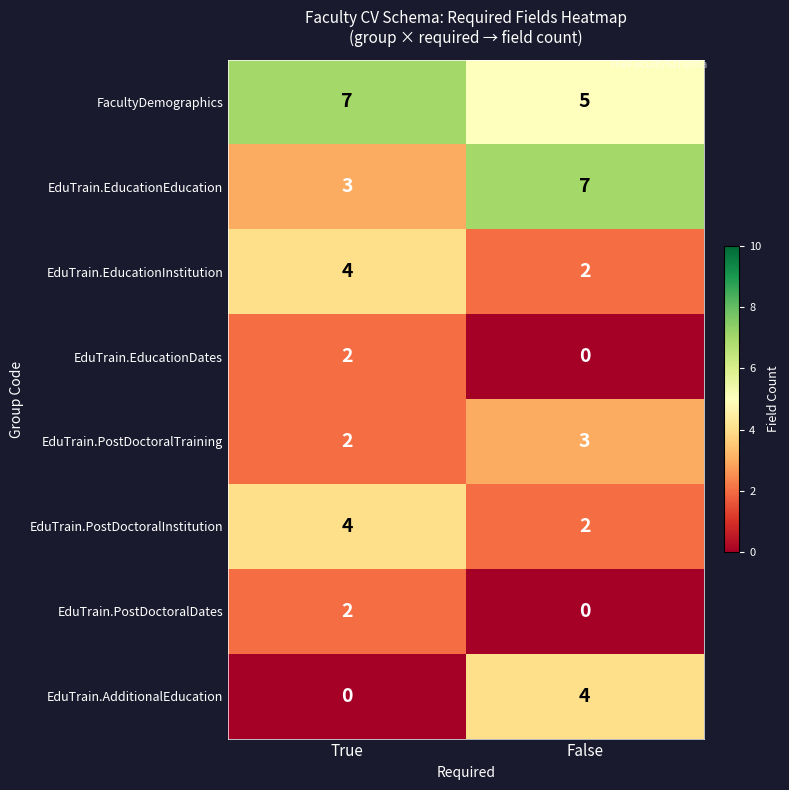

What is the sum of the FacultyDemographics values at True and False?

12